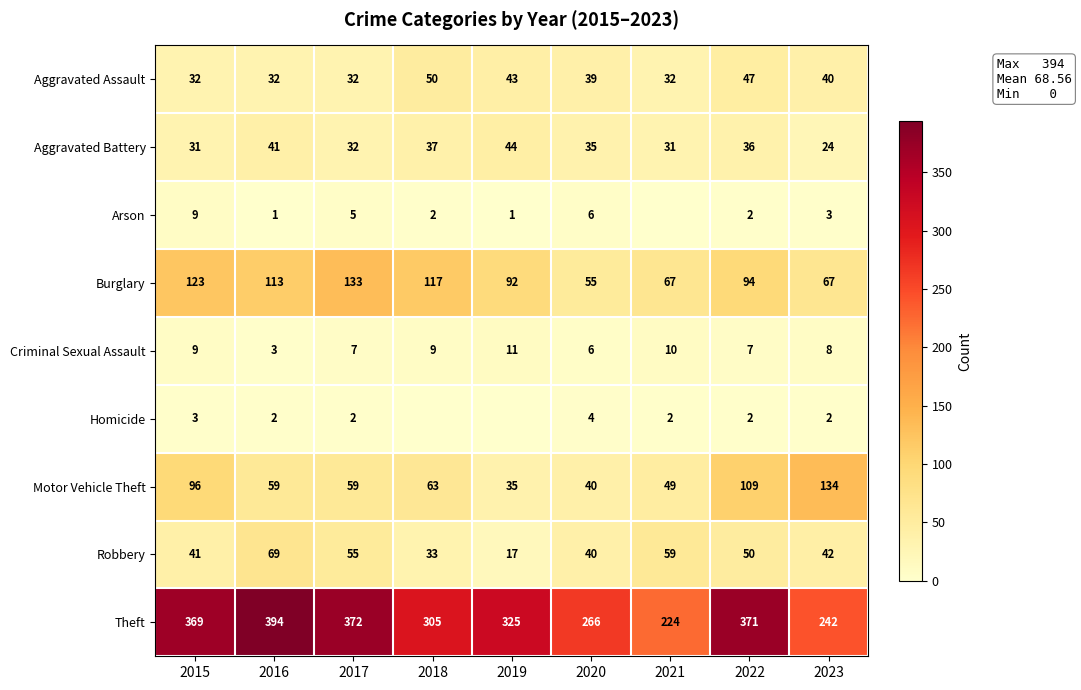

Where does the Theft series first go above 325?

2015